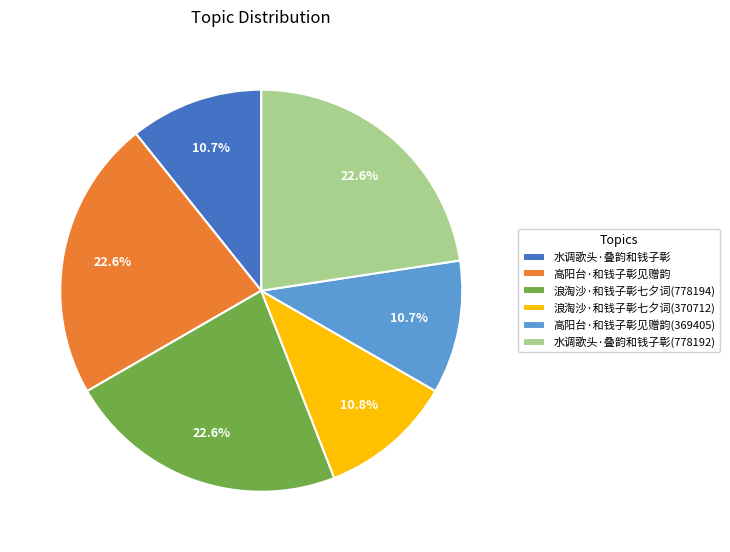

Approximately how many times larger is the value at 水调歌头·叠韵和钱子彰 compared to 浪淘沙·和钱子彰七夕词(778194)?

0.5